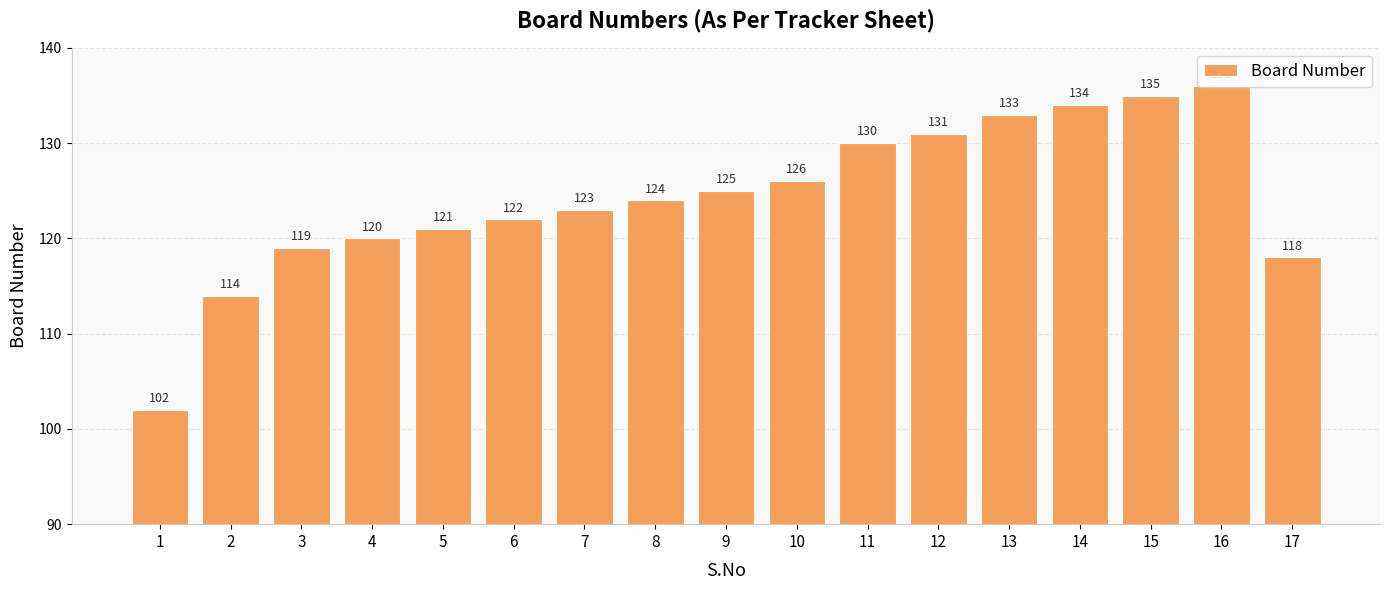

Count the number of categories in the chart.

17